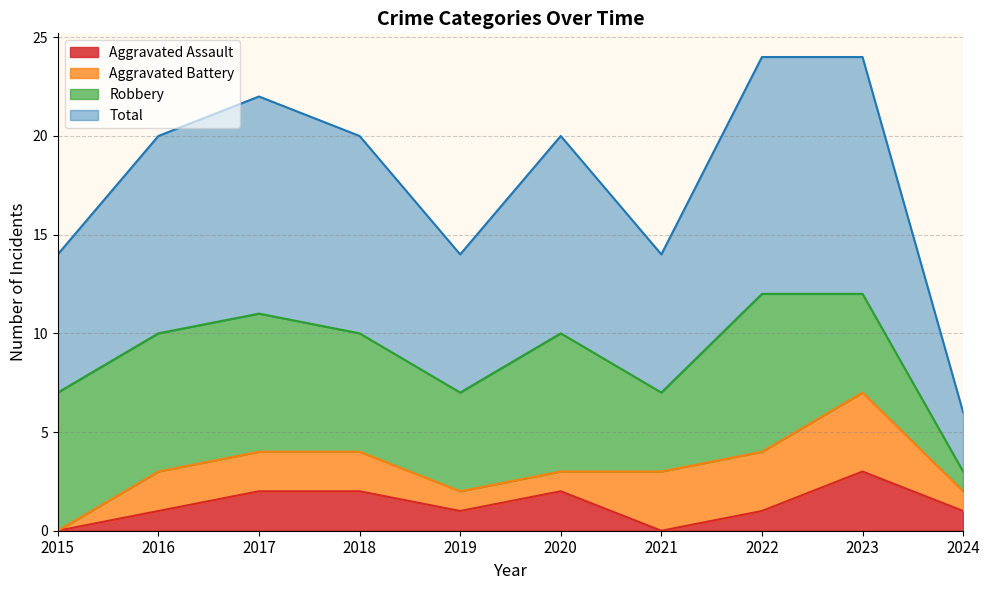

At which category is the sum across all series the highest?

2023